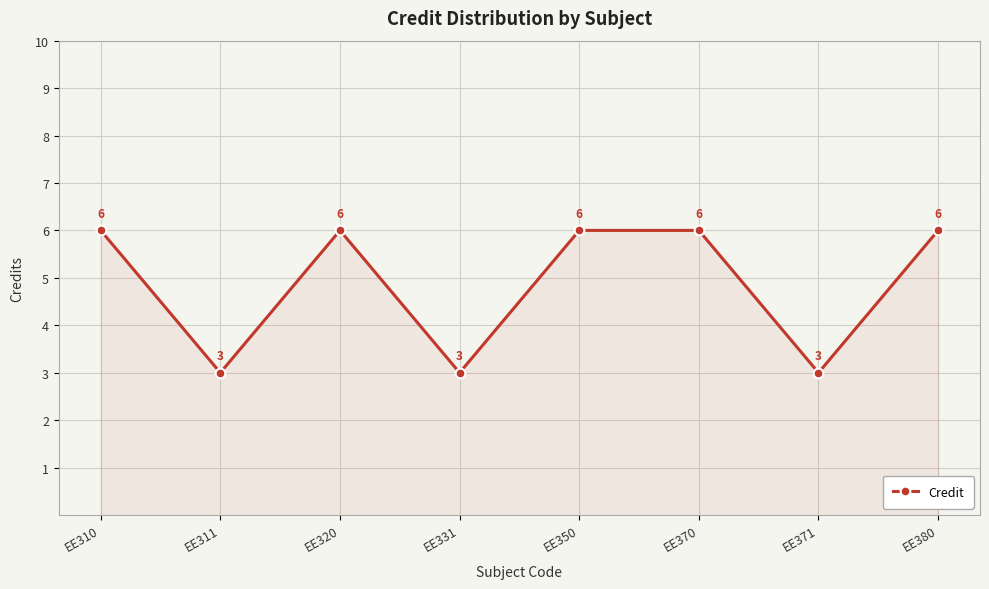

What is the change in value from EE331 to EE350?

+3